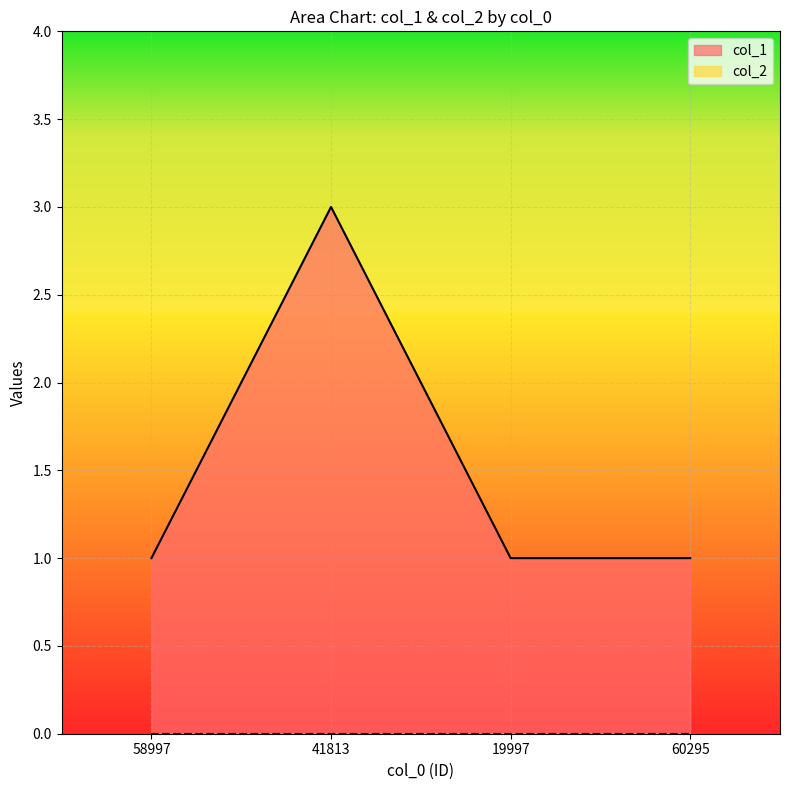

Rank the categories by value from lowest to highest.

58997, 19997, 60295, 41813